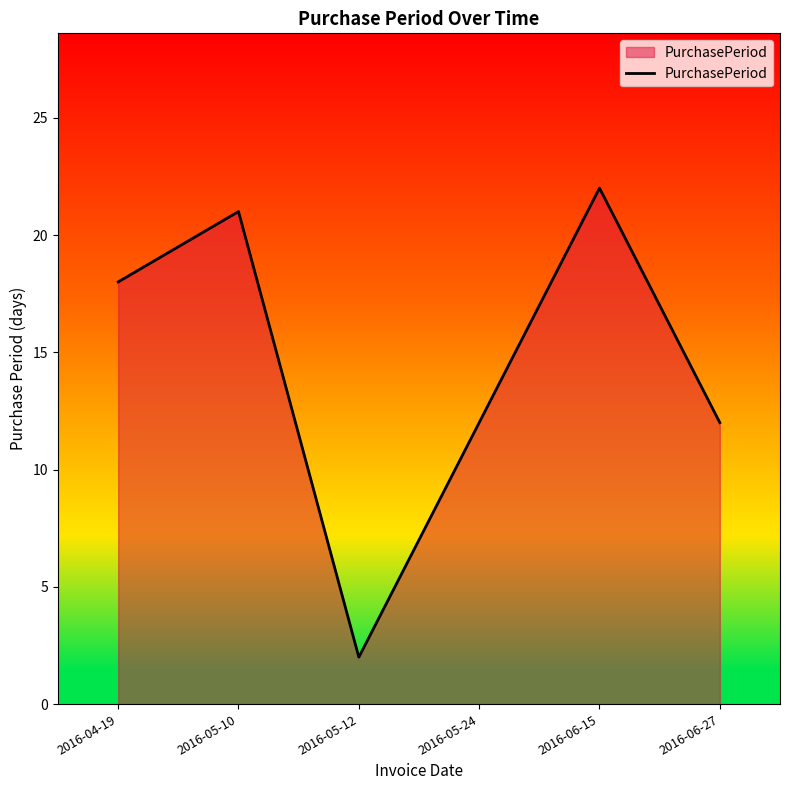

How many values are below 18?

3